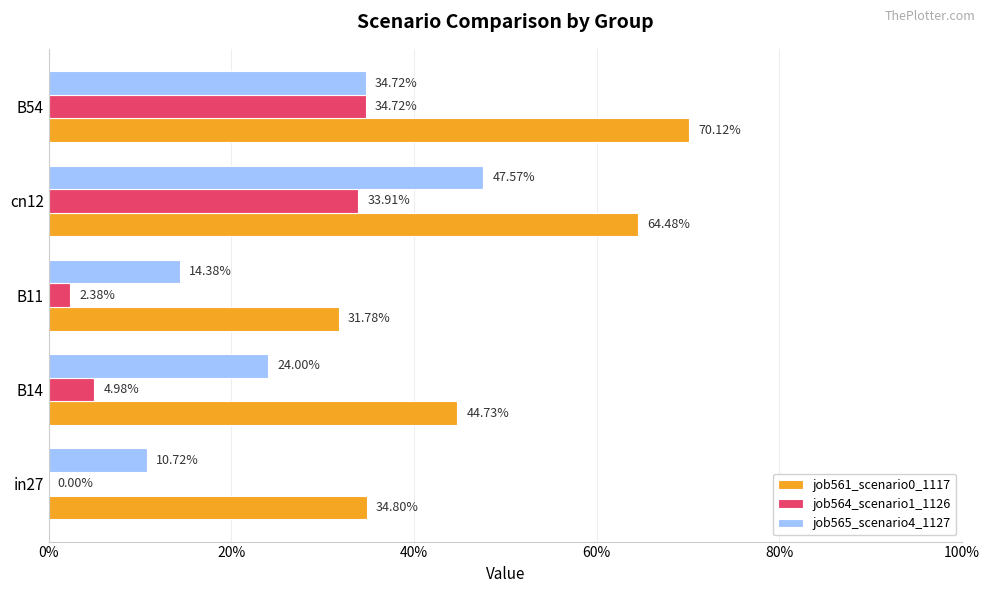

Rank the series by their average value, from highest to lowest.

job561_scenario0_1117, job565_scenario4_1127, job564_scenario1_1126